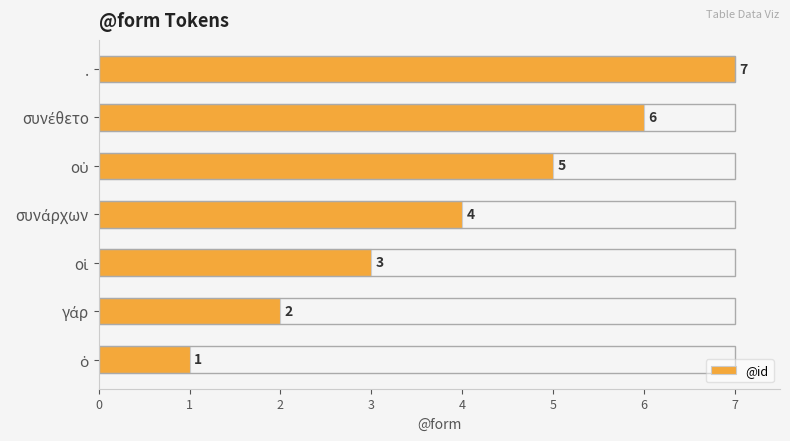

What is the minimum value shown in the chart?

1